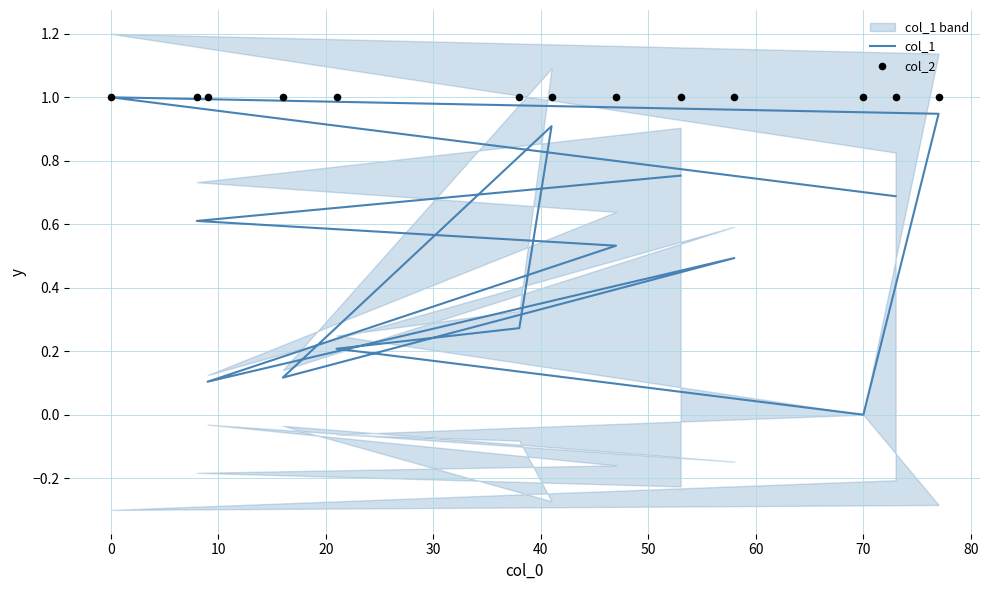

Which series contains the highest Y value?

col_1